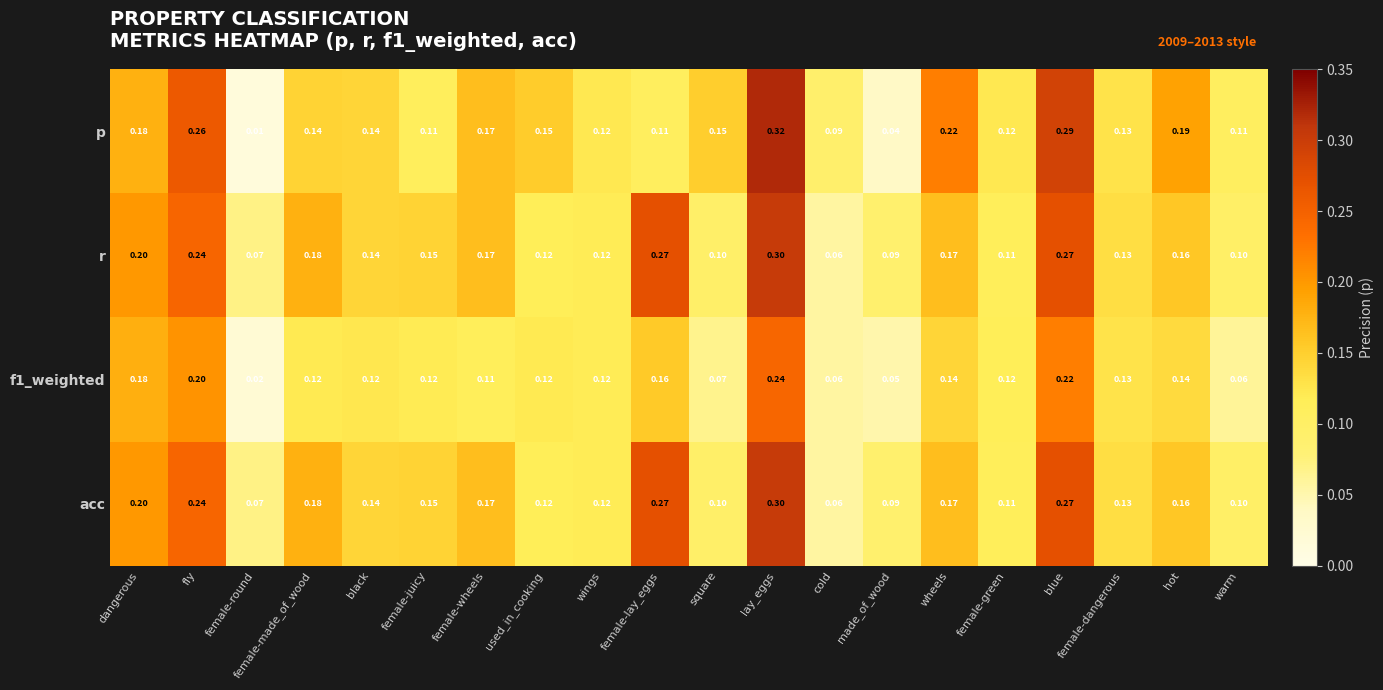

Is the value of acc at dangerous greater than the value of r at hot?

Yes